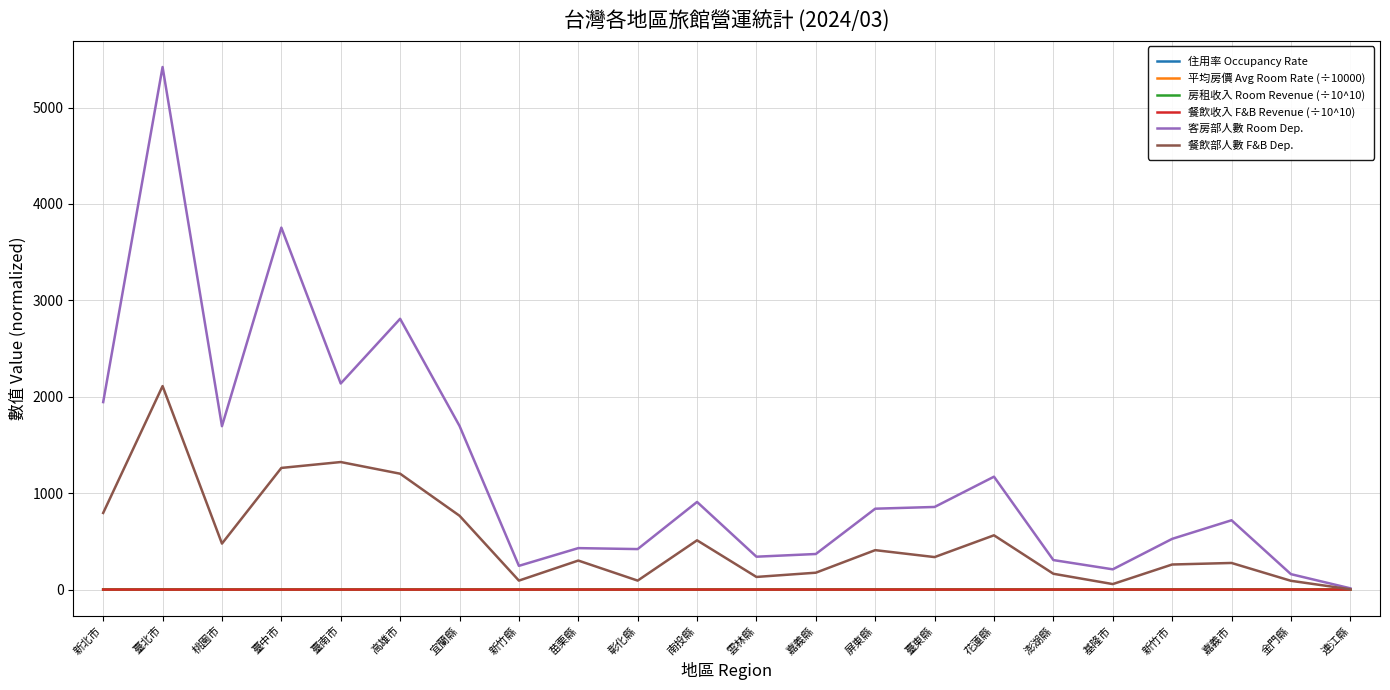

Which series has the largest total across all categories?

客房部人數 Room Dep.